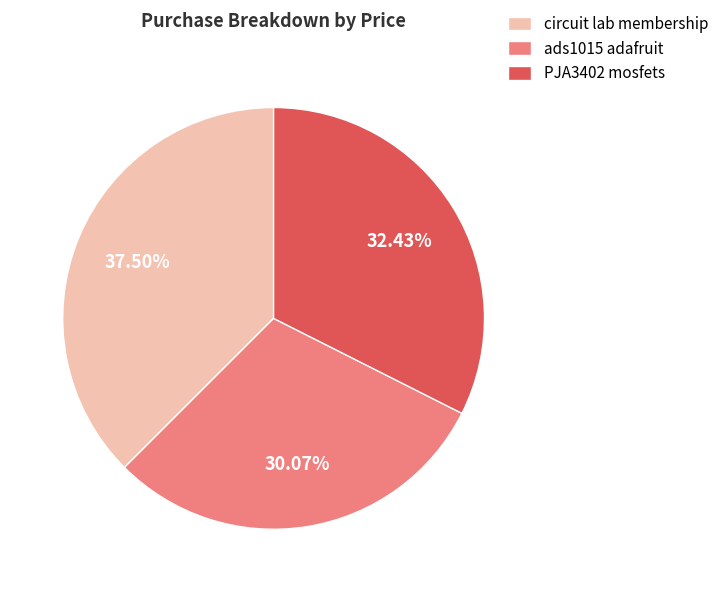

Which category has the biggest portion of the pie?

circuit lab membership